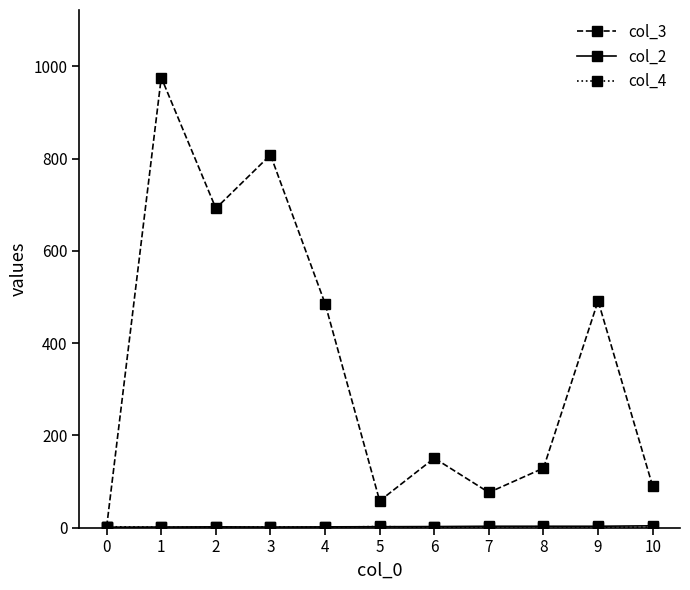

What is the maximum value for col_3?

975.7